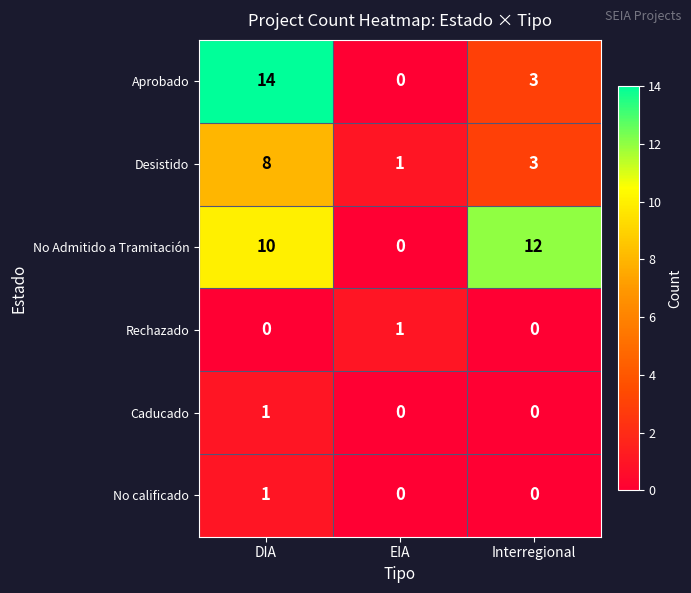

List the labels in order of No Admitido a Tramitación value, smallest first.

EIA, DIA, Interregional